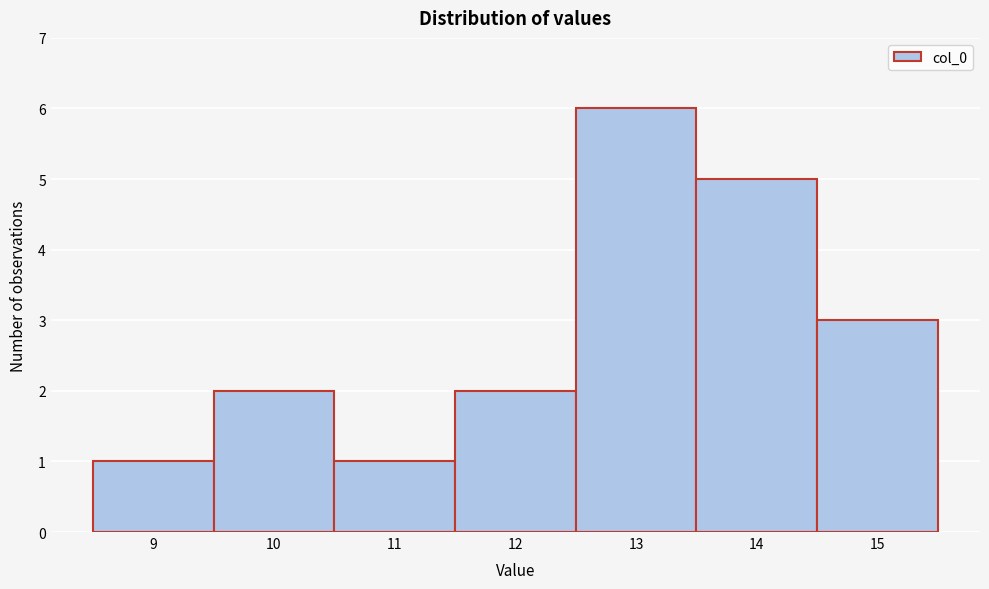

Reading left to right, extract all data points from this chart.

9=1	10=2	11=1	12=2	13=6	14=5	15=3